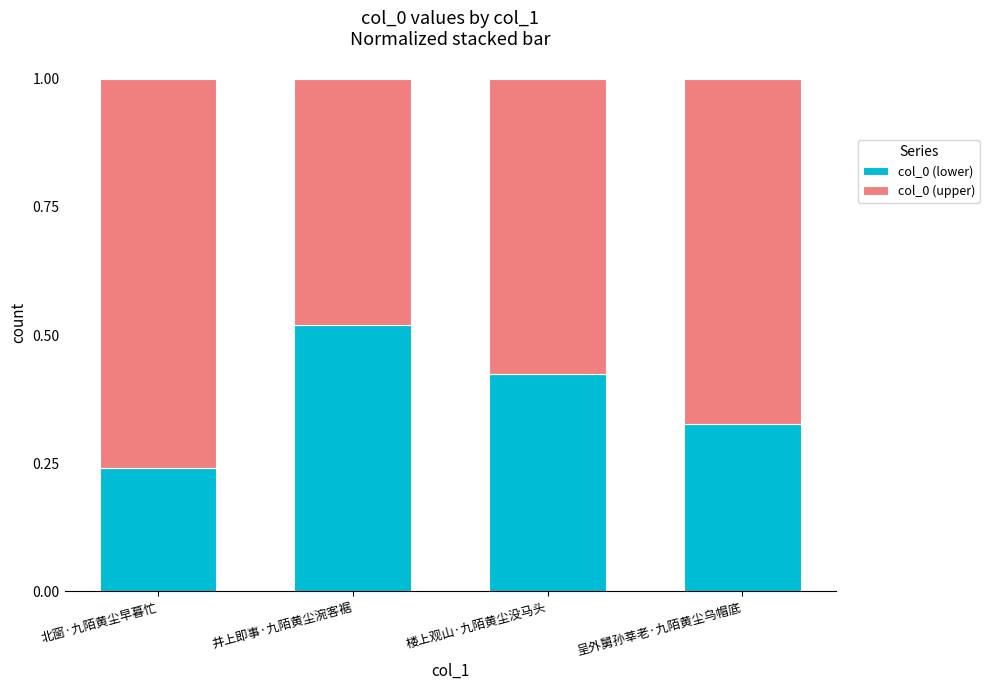

Rank the categories by col_0 (lower) value from highest to lowest.

井上即事·九陌黄尘涴客裾, 楼上观山·九陌黄尘没马头, 呈外舅孙莘老·九陌黄尘乌帽底, 北窗·九陌黄尘早暮忙